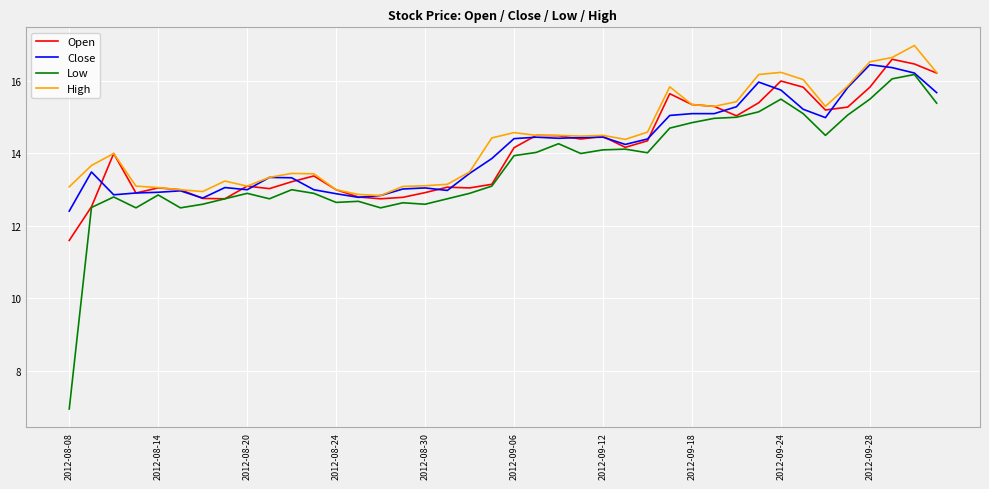

What is the smallest value displayed?

7.0